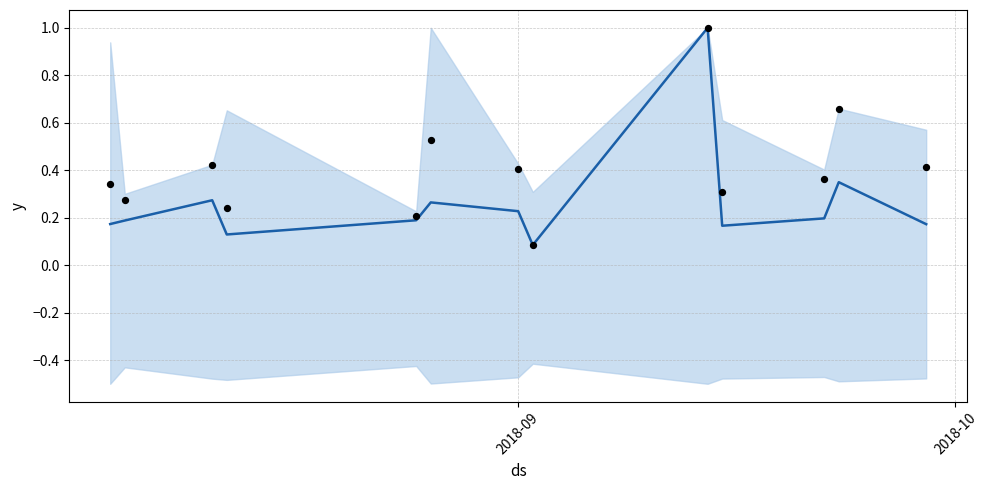

What is the change in value from 4 to 11?

+0.2